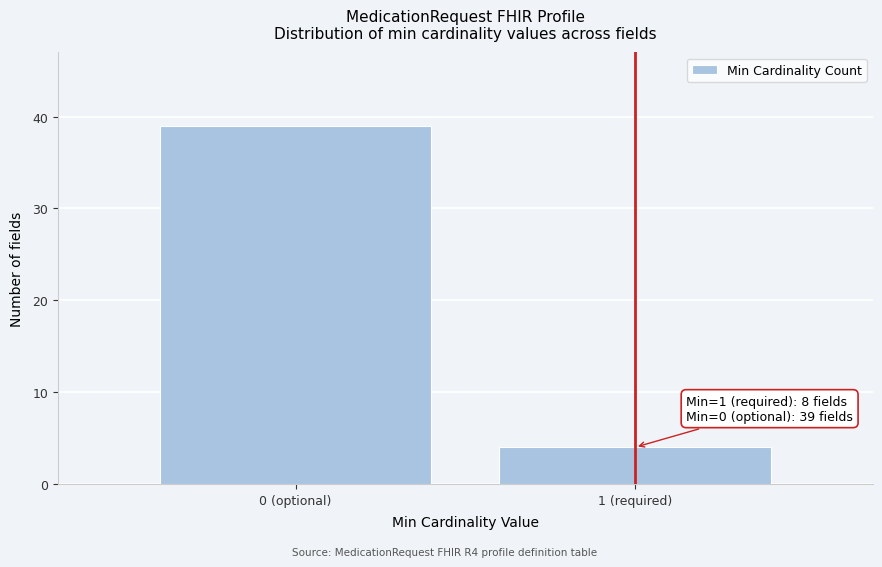

Reading left to right, list all the values displayed in this chart.

0 (optional)=39	1 (required)=4